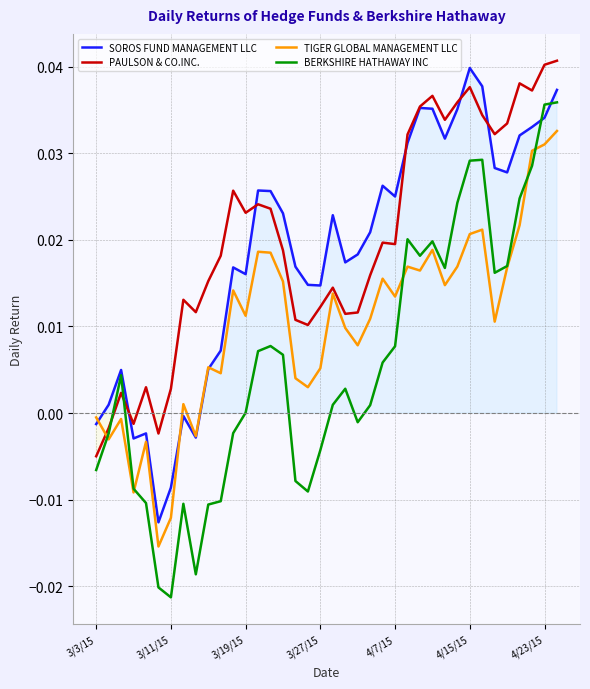

At which label does SOROS FUND MANAGEMENT LLC reach its peak?

4/15/15